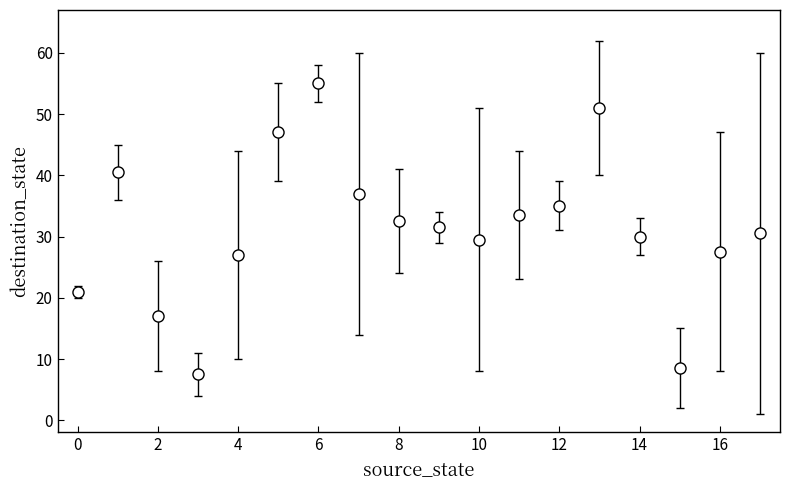

What is the difference between the second highest and second lowest values?

42.5